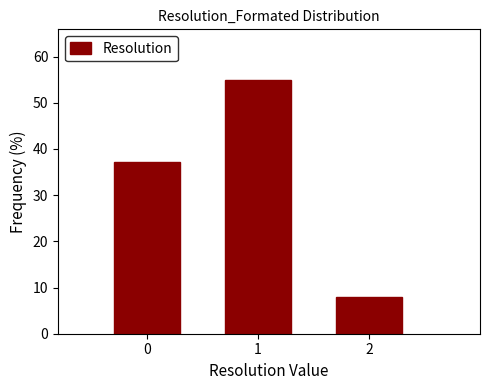

Reading right to left, list all the values displayed in this chart.

2=7.8	1=54.9	0=37.3